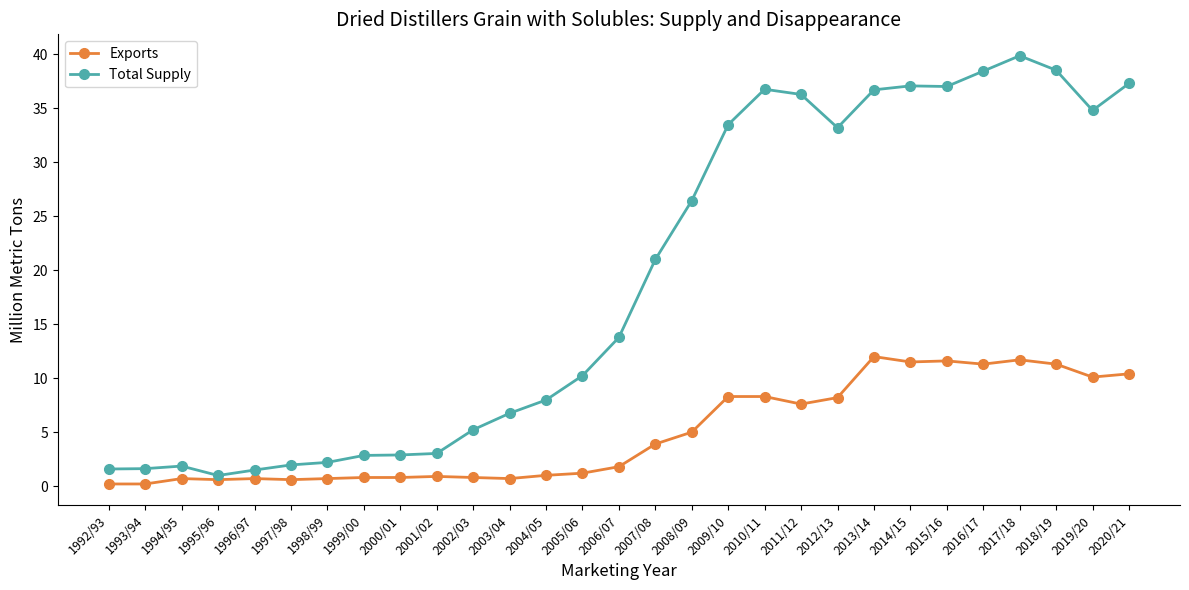

What value does the Total Supply series have at 2009/10?

33.5